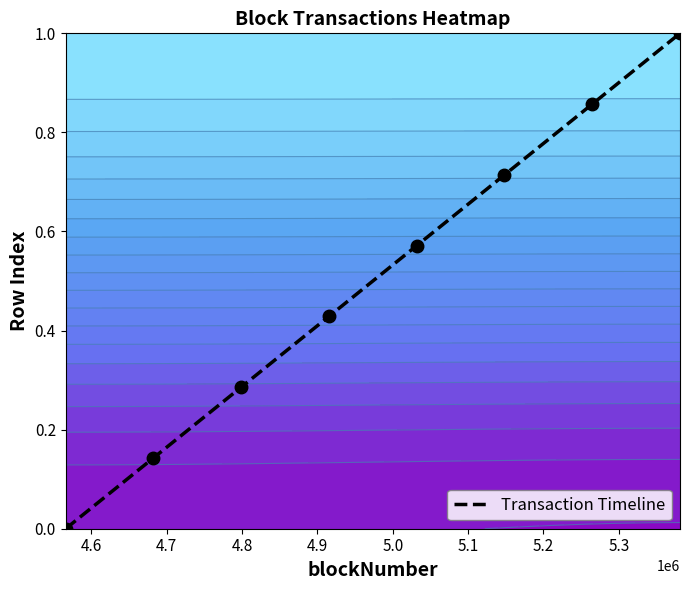

Reading left to right, transcribe all the data shown in this chart.

0.0	0.1	0.3	0.4	0.6	0.7	0.9	1.0